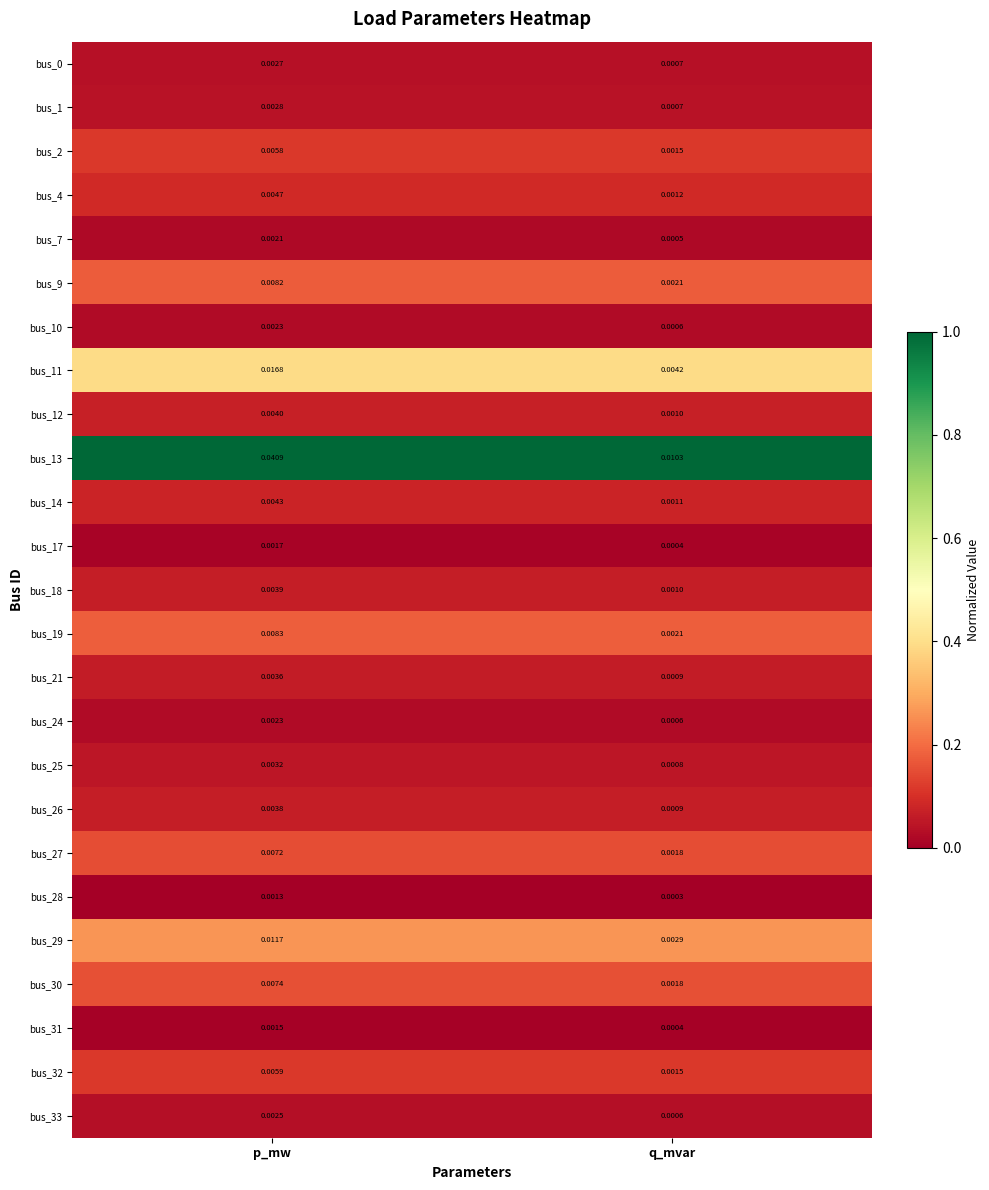

Which category has the lowest value in the bus_18 series?

q_mvar